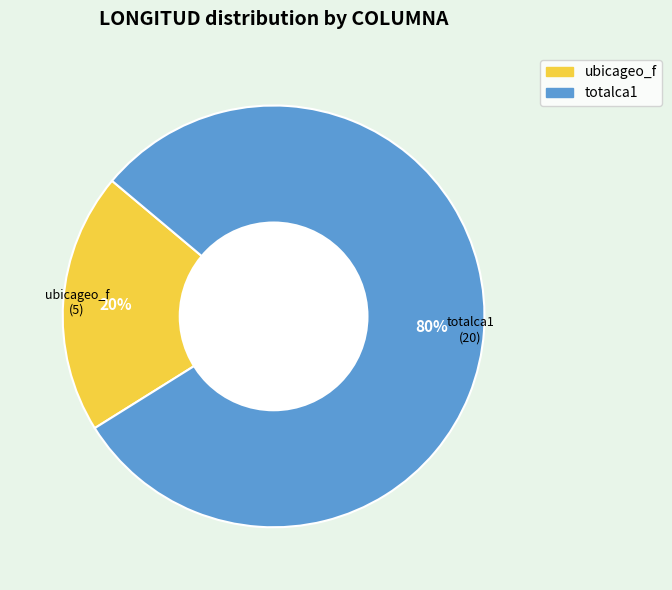

Which has a higher value, totalca1 or ubicageo_f?

totalca1